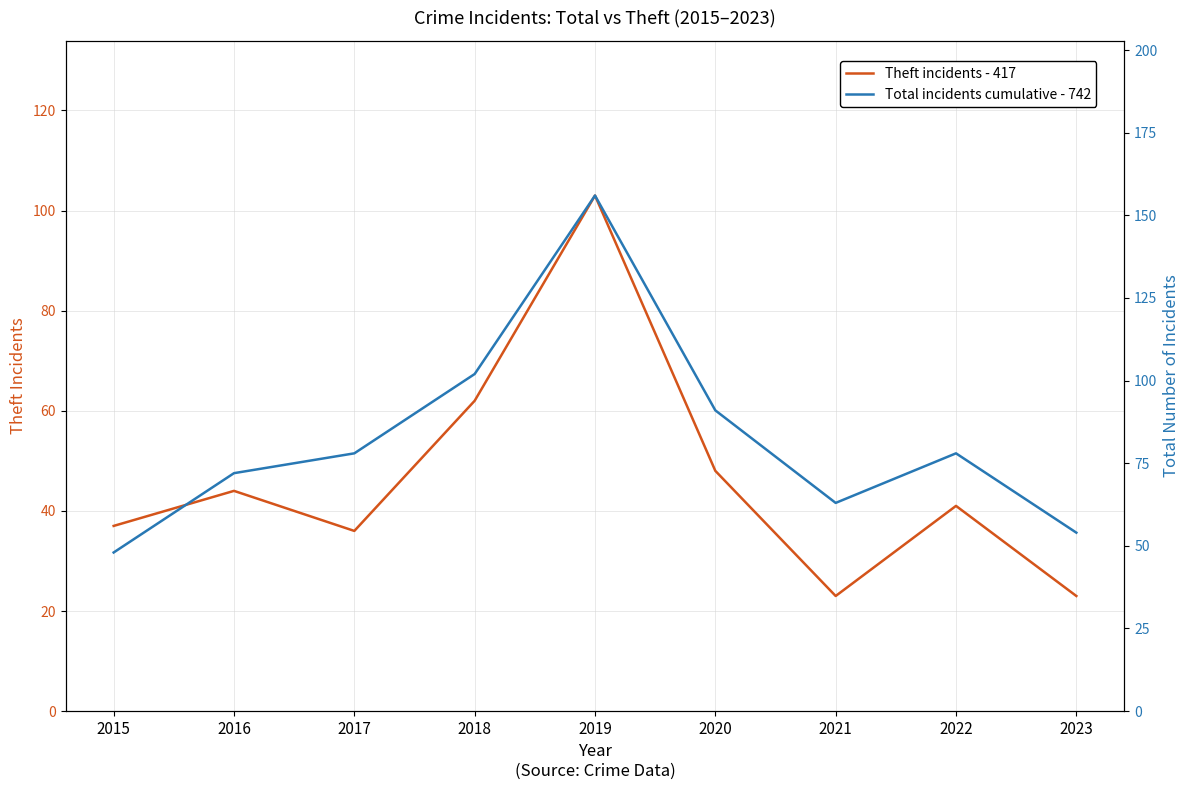

Reading left to right, transcribe all the data shown in this chart.

Theft incidents - 417: 37	44	36	62	103	48	23	41	23
Total incidents cumulative - 742: 48	72	78	102	156	91	63	78	54